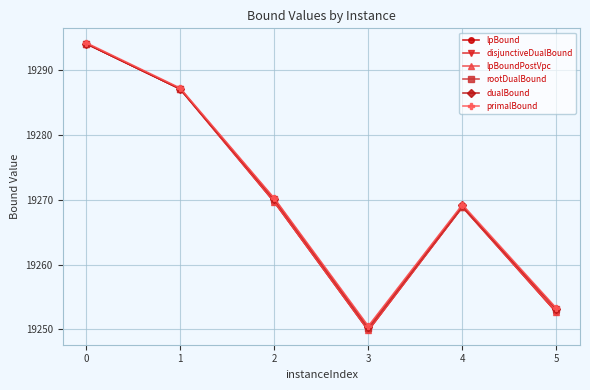

Is this an area chart (filled region under the line)?

No